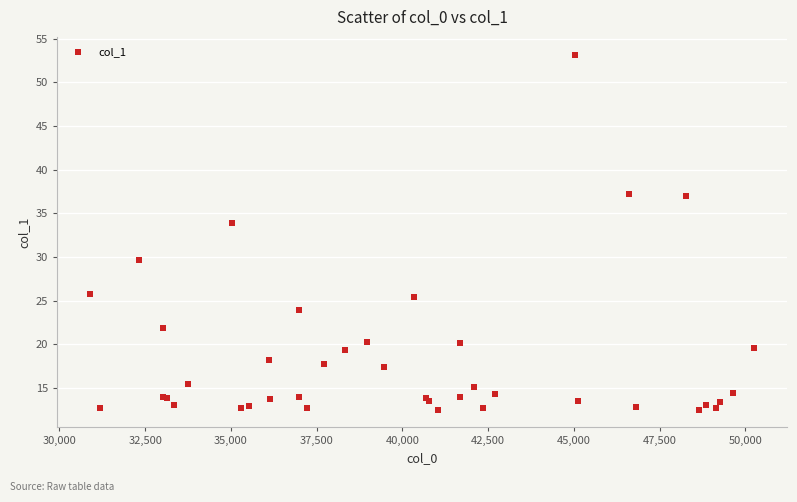

What Y value in the scatter plot is closest to 32?

33.9